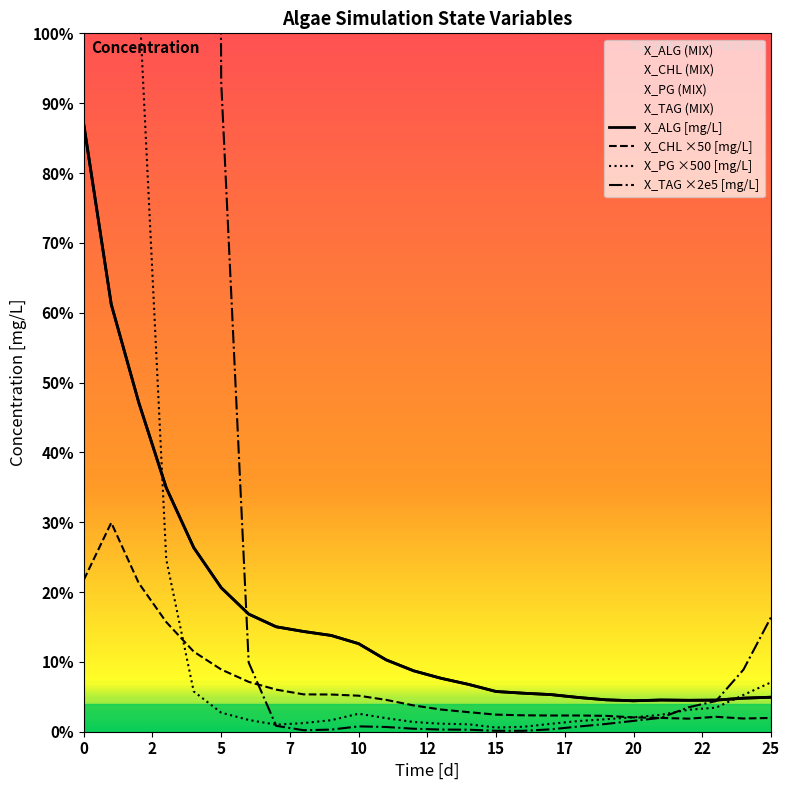

True or false: X_CHL ×50 [mg/L] and X_ALG [mg/L] cross at least once.

False